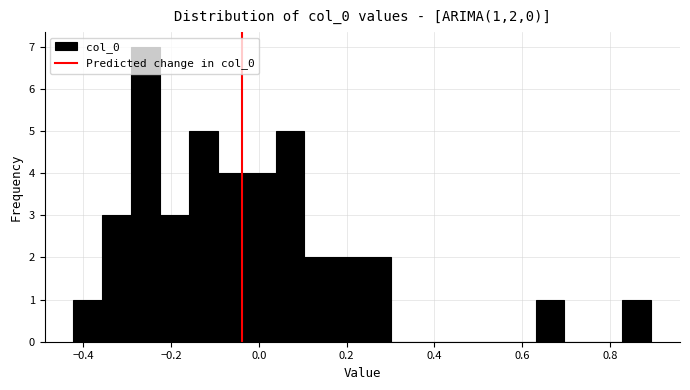

Read against the x-axis, roughly where is the centre of the tallest bar?

-0.26